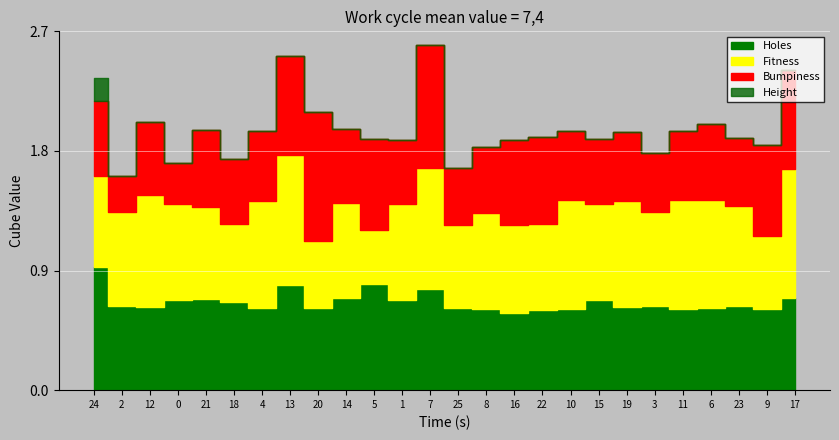

What is the value of the Holes point at the 19th from the left?

0.7